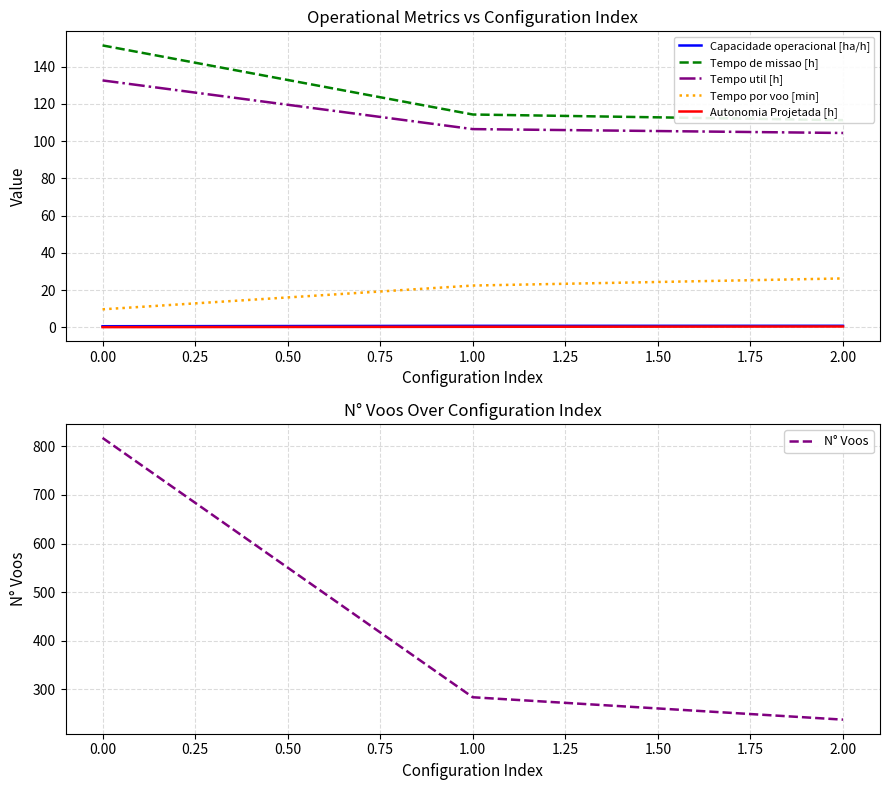

At how many categories does at least one series exceed 786?

1